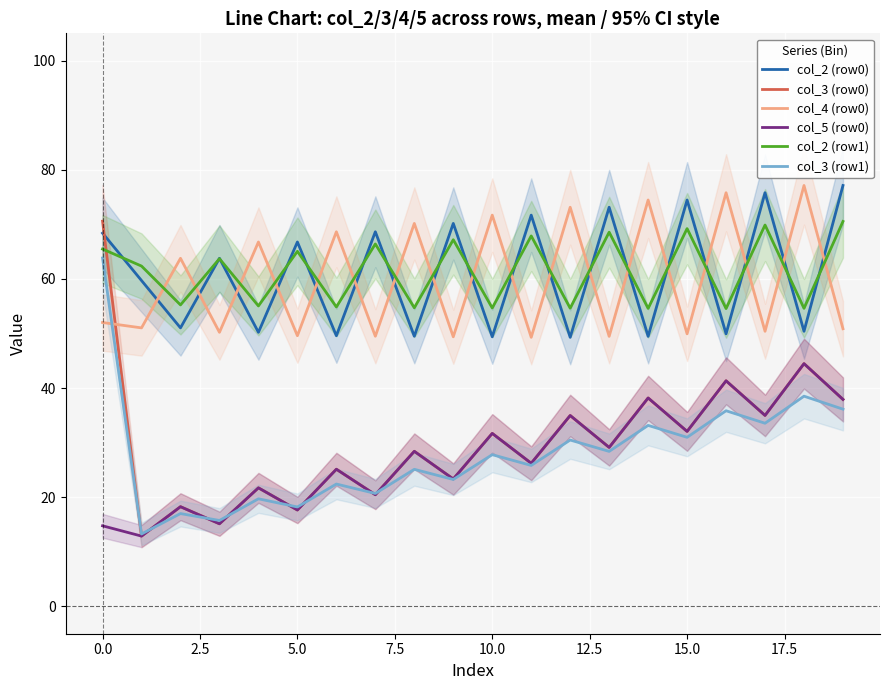

Reading left to right, transcribe all the data shown in this chart.

col_2 (row0): 68.4	59.7	51.0	63.8	50.2	66.8	49.6	68.6	49.5	70.2	49.4	71.7	49.3	73.1	49.5	74.5	49.9	75.8	50.4	77.1
col_3 (row0): 70.6	12.9	18.3	15.1	21.7	17.7	25.1	20.5	28.4	23.3	31.7	26.2	35.0	29.1	38.2	32.1	41.3	35.0	44.5	37.9
col_4 (row0): 52.0	51.0	63.8	50.2	66.8	49.6	68.6	49.5	70.2	49.4	71.7	49.3	73.1	49.5	74.5	49.9	75.8	50.4	77.1	50.9
col_5 (row0): 14.8	12.9	18.3	15.1	21.7	17.7	25.1	20.5	28.4	23.3	31.7	26.2	35.0	29.1	38.2	32.1	41.3	35.0	44.5	37.9
col_2 (row1): 65.5	62.4	55.2	63.7	55.1	65.1	54.9	66.4	54.7	67.2	54.7	67.9	54.6	68.6	54.6	69.2	54.6	69.9	54.6	70.5
col_3 (row1): 63.8	13.3	17.0	15.7	19.7	18.2	22.4	20.7	25.1	23.3	27.8	25.8	30.5	28.4	33.2	31.0	35.9	33.6	38.5	36.1